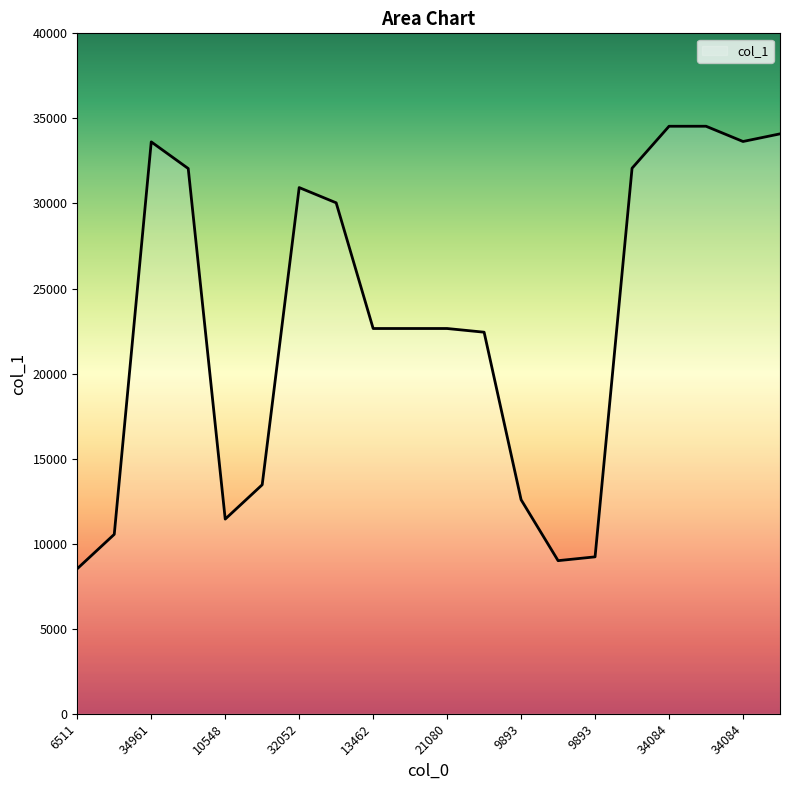

What is the maximum value shown in the chart?

34538